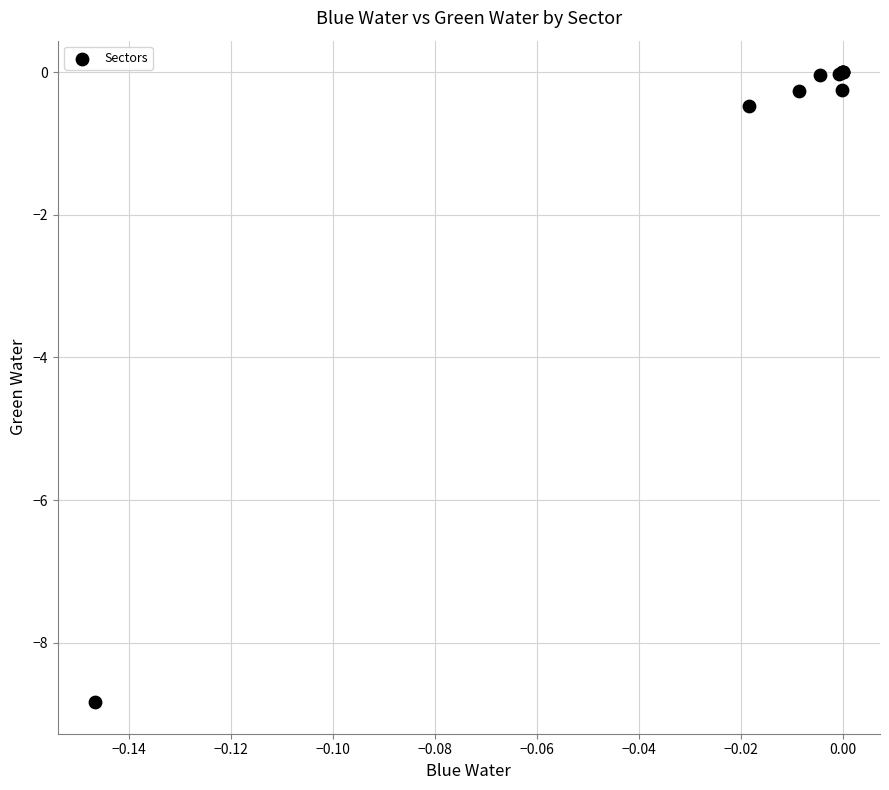

What Y value in the scatter plot is closest to -4?

-0.5